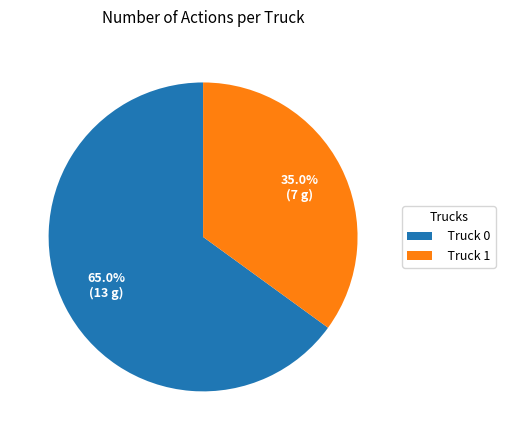

Is there any slice that represents more than half of the pie?

Yes